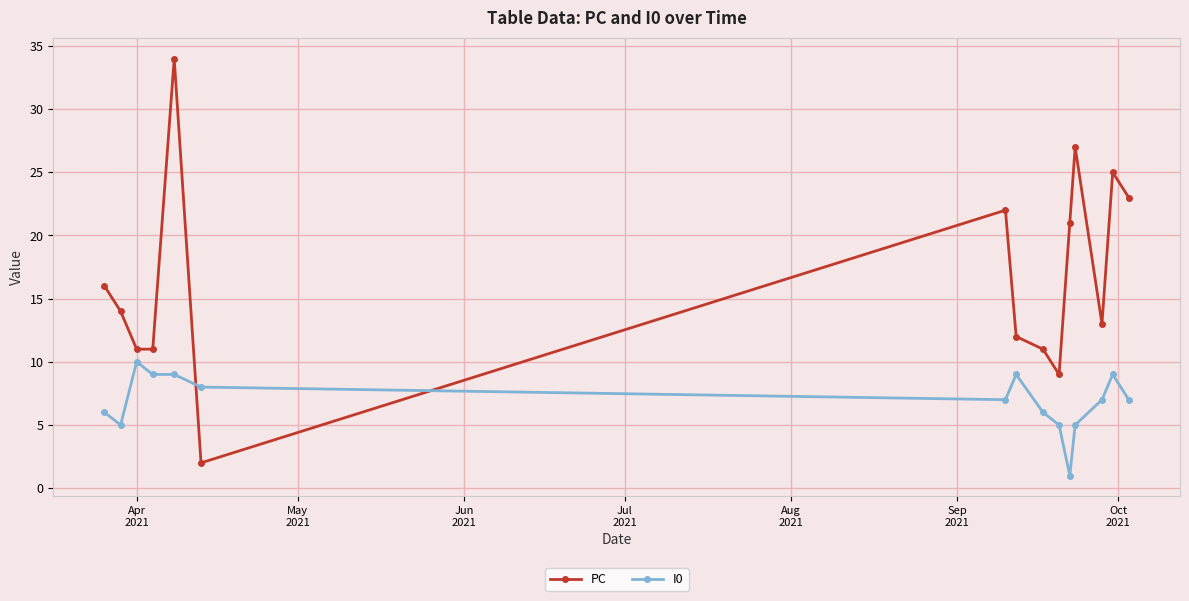

Reading left to right, extract all data points from this chart.

PC: 16	14	11	11	34	2	22	12	11	9	21	27	13	25	23
I0: 6	5	10	9	9	8	7	9	6	5	1	5	7	9	7